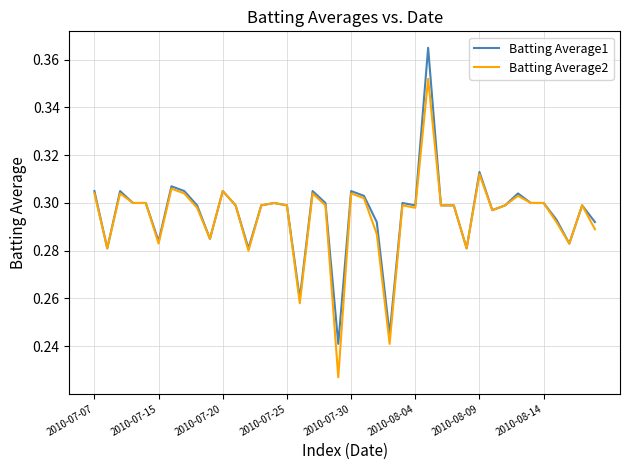

Rank the series by their maximum value, from highest to lowest.

Batting Average1, Batting Average2